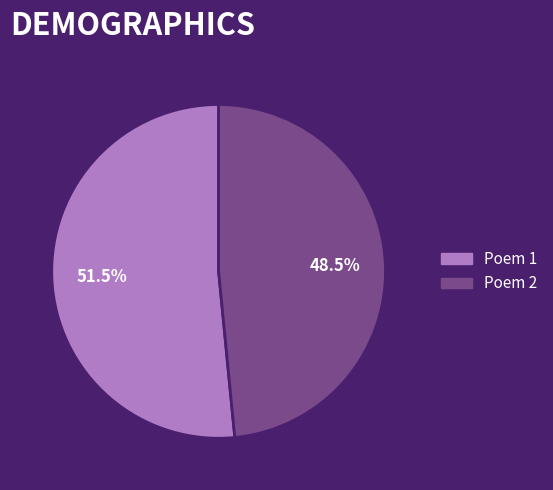

Is there a majority slice in this chart?

Yes